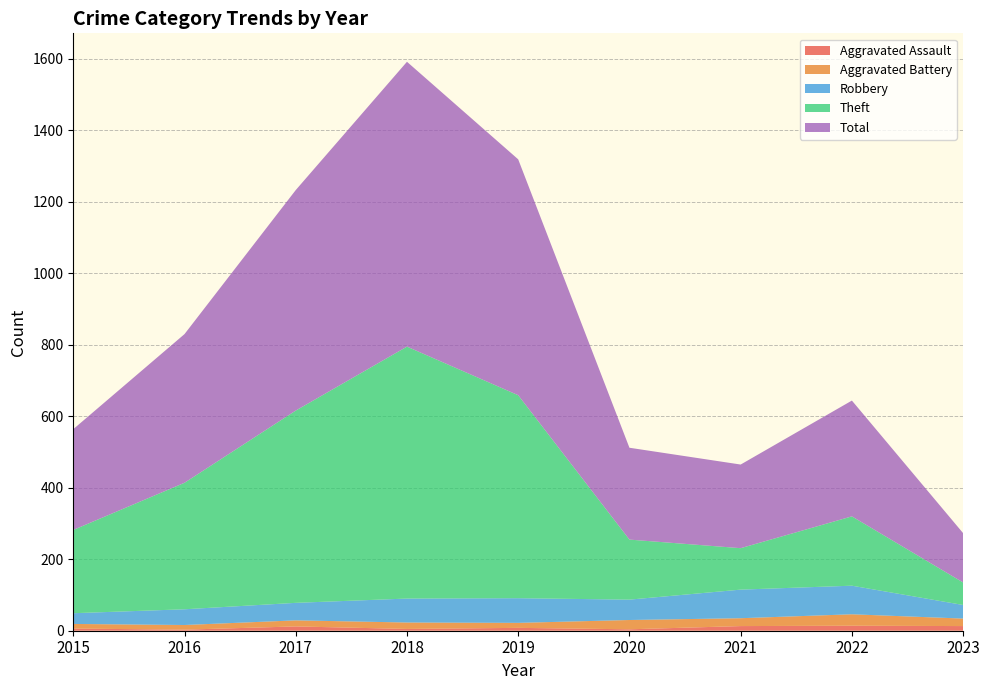

Reading right to left, transcribe all the data shown in this chart.

Aggravated Assault: 13	14	13	4	8	5	12	3	6
Aggravated Battery: 21	32	22	26	14	18	17	13	13
Robbery: 38	80	80	57	69	67	49	44	30
Theft: 63	194	116	168	568	705	538	354	233
Total: 138	324	234	257	660	797	617	416	282